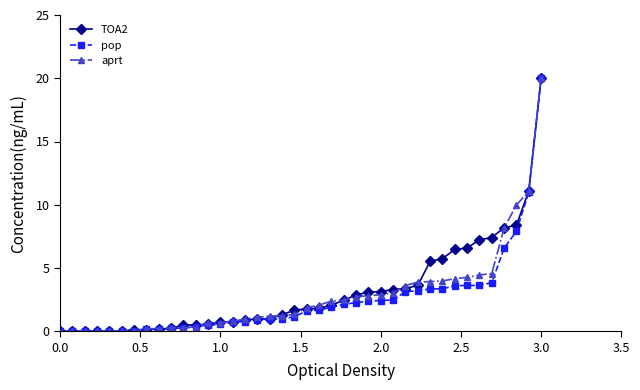

What is the value of the TOA2 point at the 40th from the left?

20.0